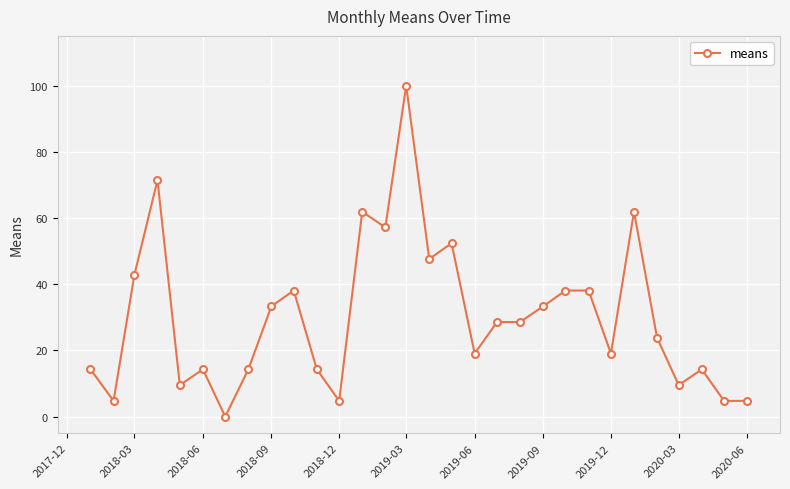

Reading left to right, what are all the values shown in this chart?

14.3	4.8	42.9	71.4	9.5	14.3	0.0	14.3	33.3	38.1	14.3	4.8	61.9	57.1	100.0	47.6	52.4	19.0	28.6	28.6	33.3	38.1	38.1	19.0	61.9	23.8	9.5	14.3	4.8	4.8